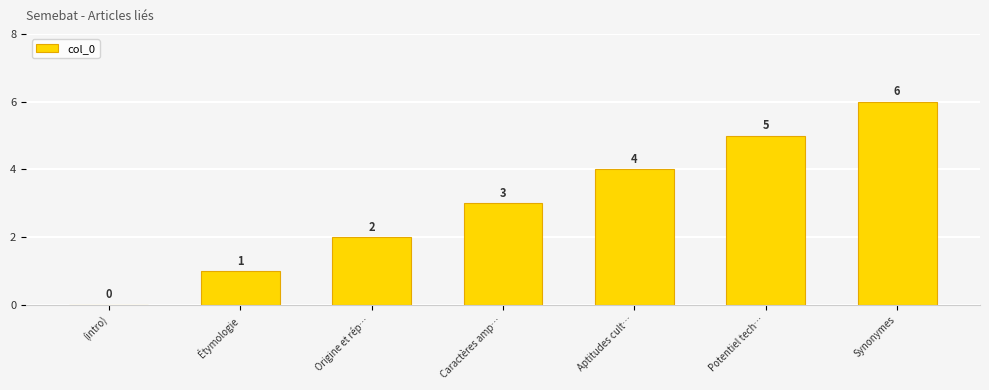

Where is the data nearest to the value 3?

Caractères amp…